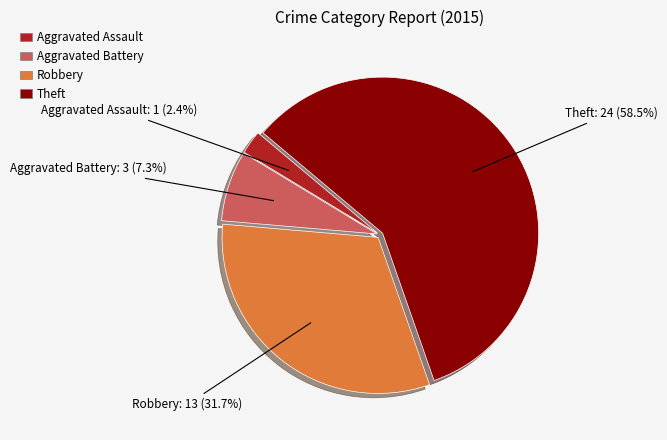

To the nearest percent, what is the difference between the Aggravated Assault and Theft slice percentages?

56%